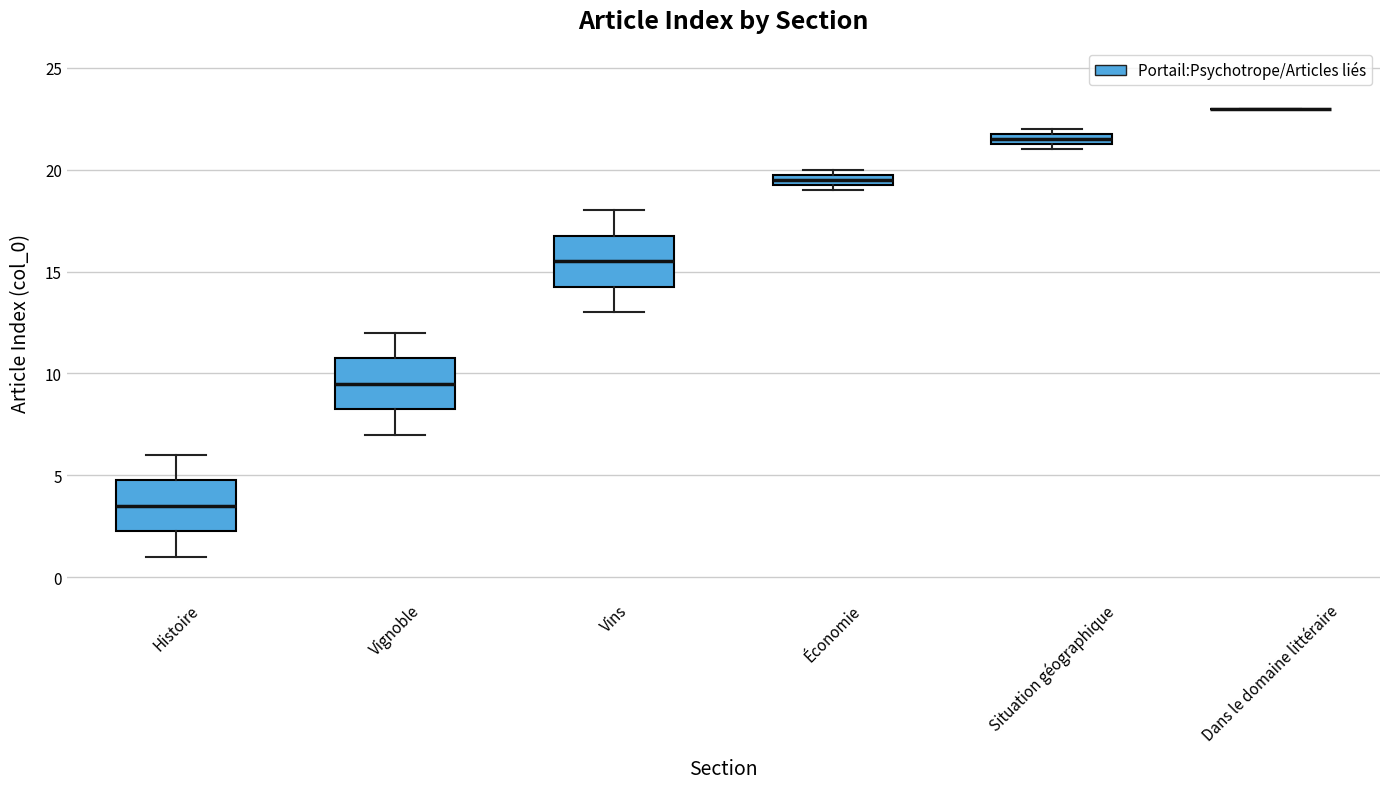

Where does the upper whisker of the box for Vins end on the y-axis? The values are not printed on the chart, so give them approximately, as read against the axis.

18.0